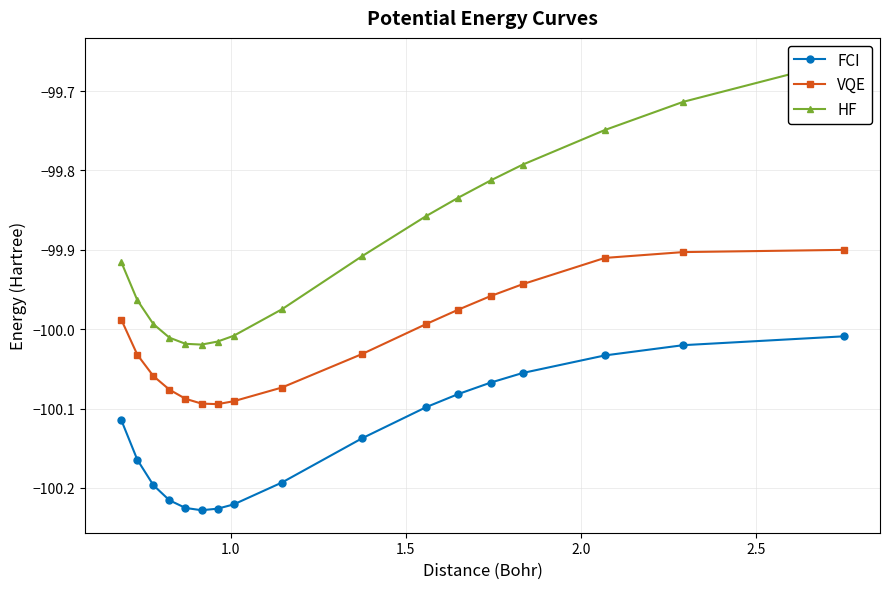

Count the number of data series in this chart.

3